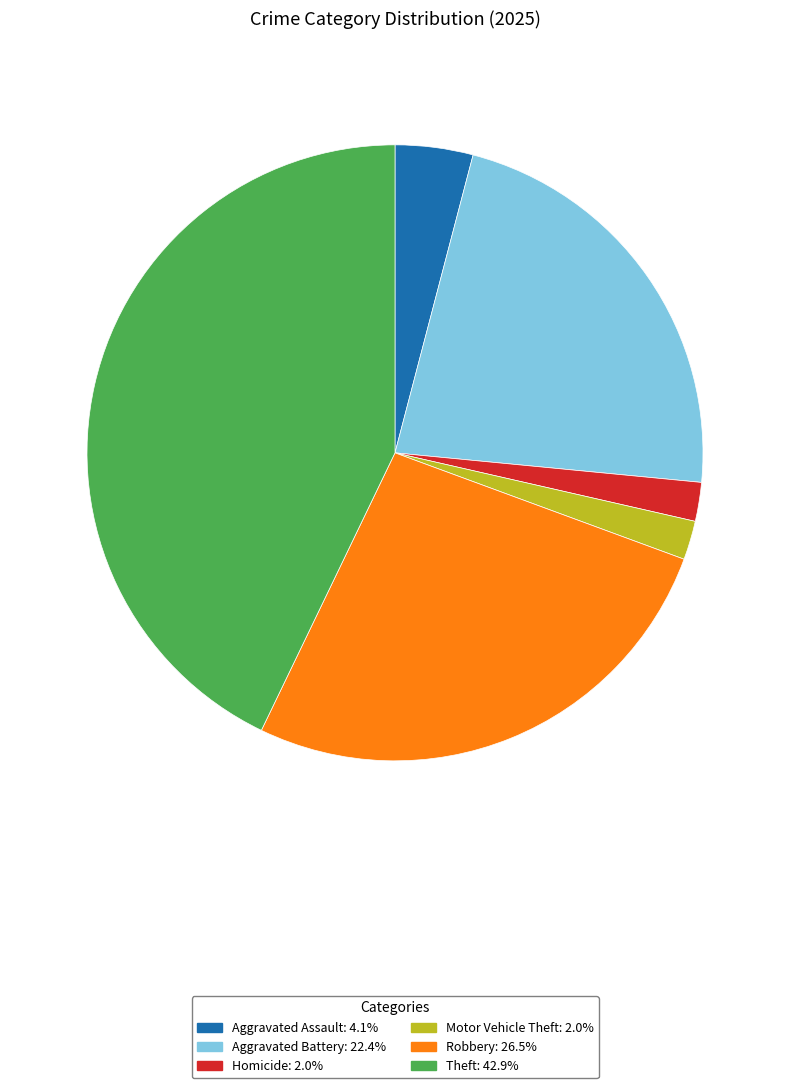

Is there any slice that represents more than half of the pie?

No